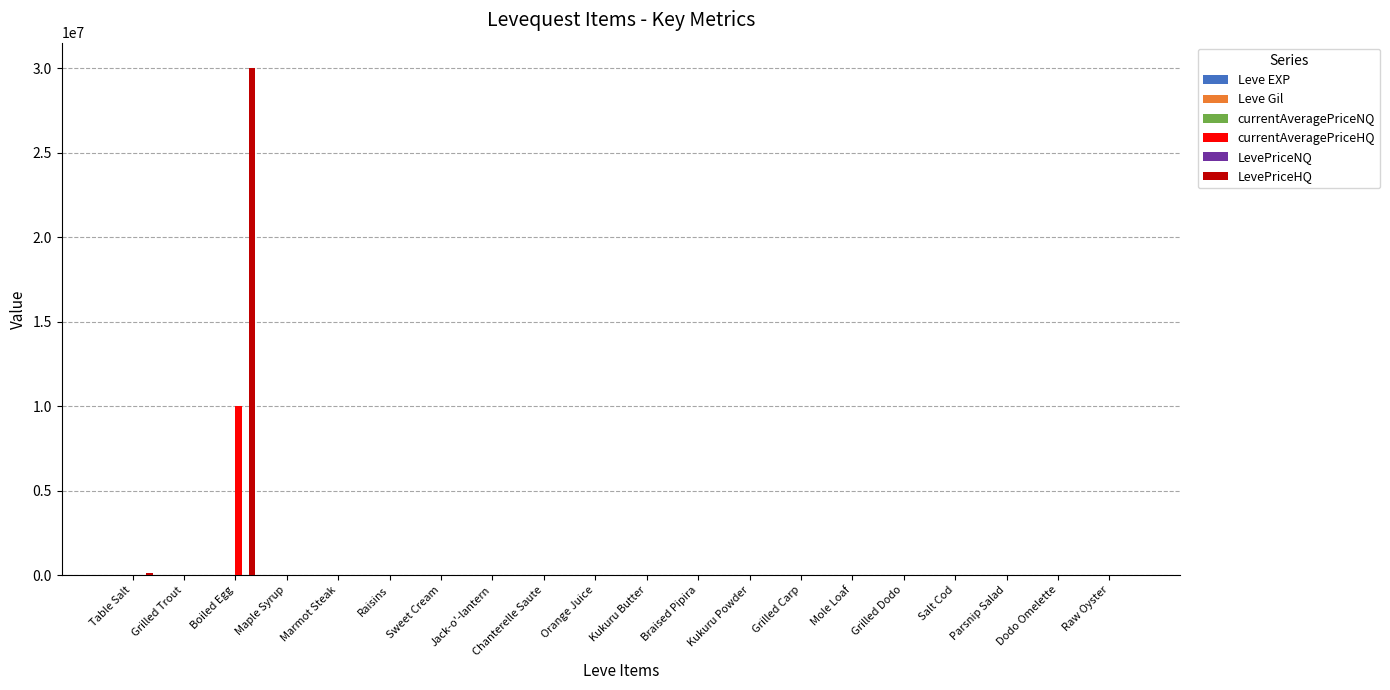

How many series are shown in this chart?

6